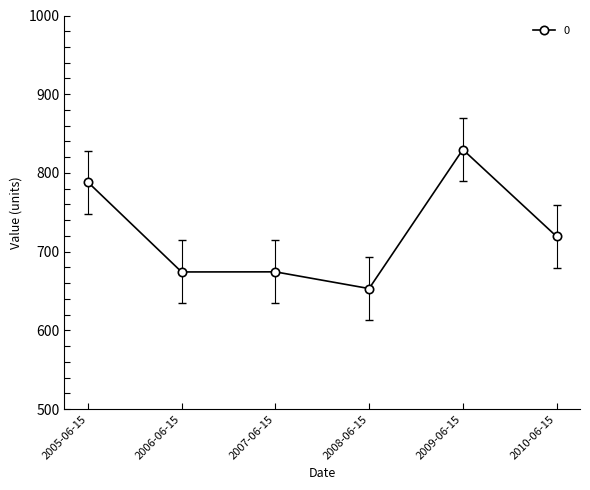

What is the change in value from 2008-06-15 to 2009-06-15?

+176.6